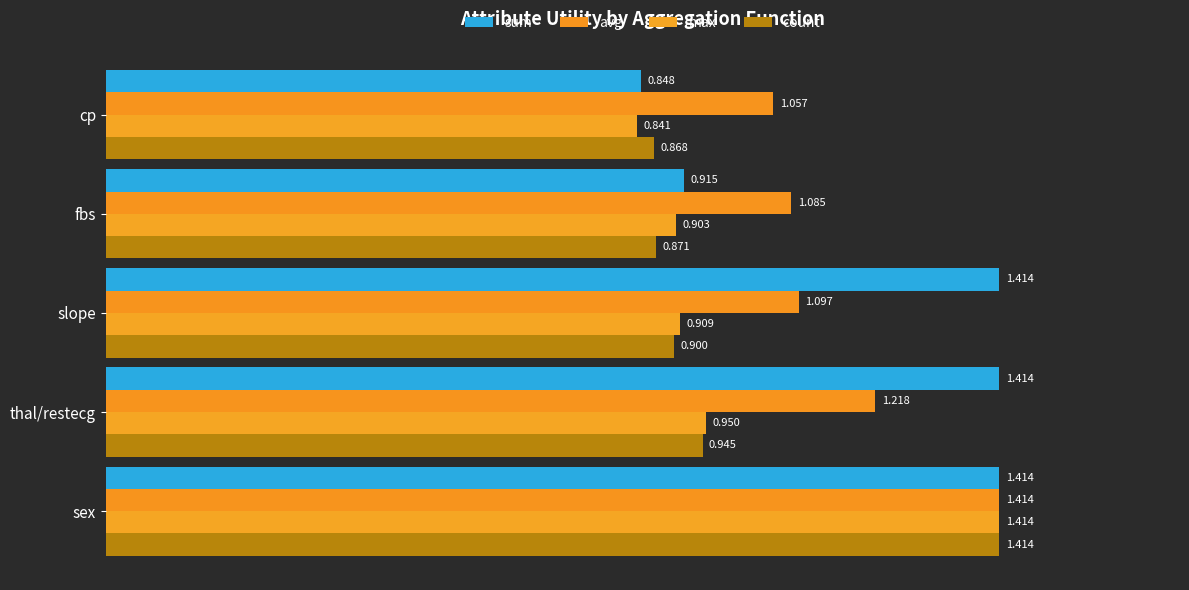

Which category has the lowest value across all series?

cp